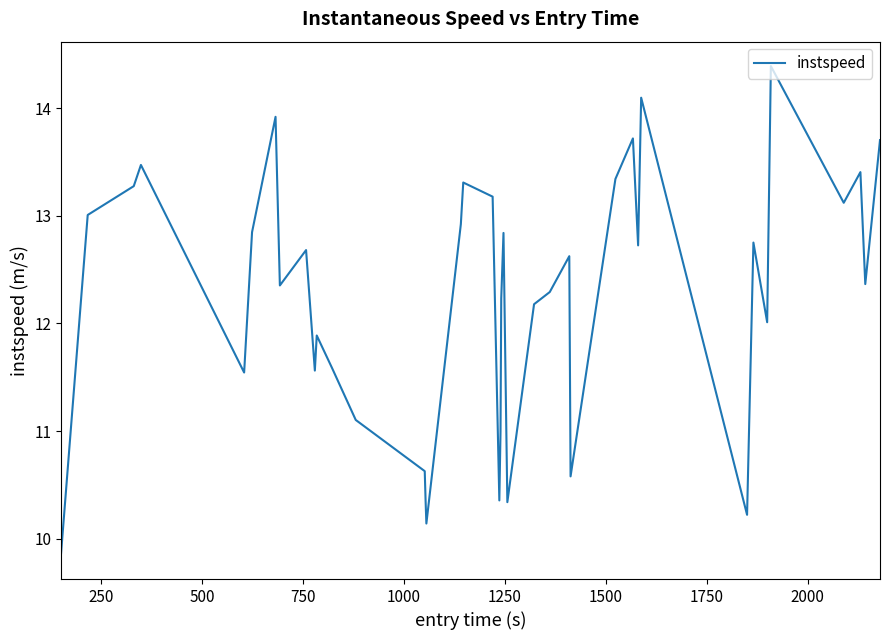

What is the minimum value shown in the chart?

9.9